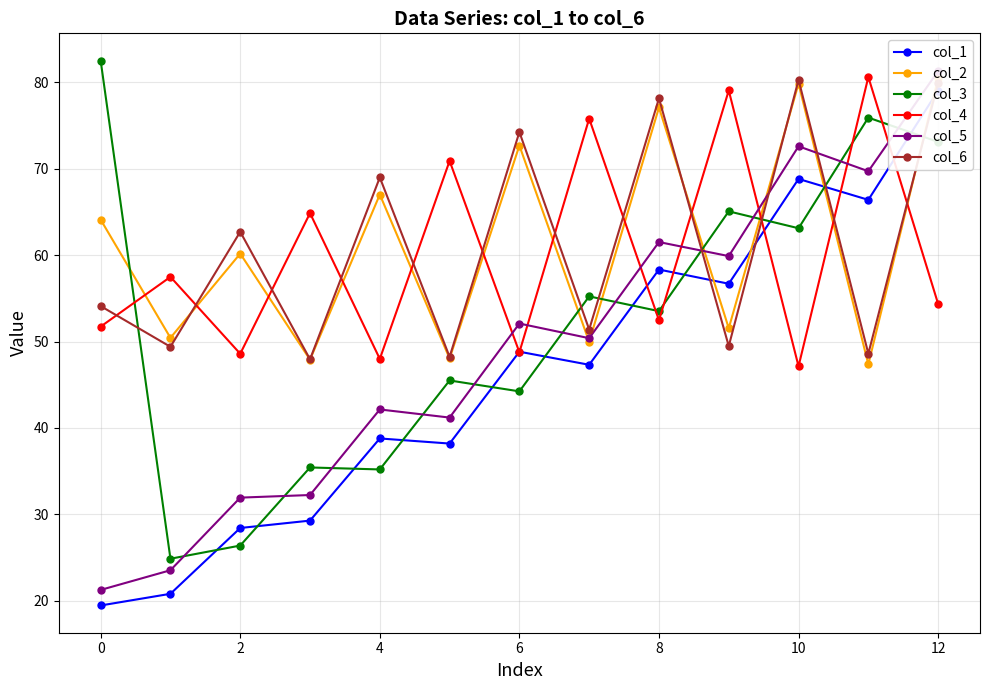

Which series has the largest total across all categories?

col_2